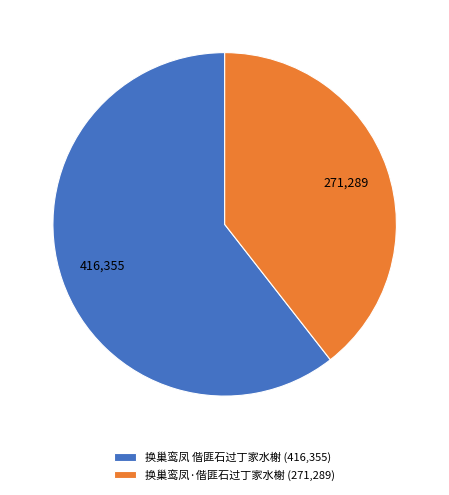

Combined, do 换巢鸾凤·偕匪石过丁家水榭 (271,289) and 换巢鸾凤 偕匪石过丁家水榭 (416,355) account for over 50%?

Yes